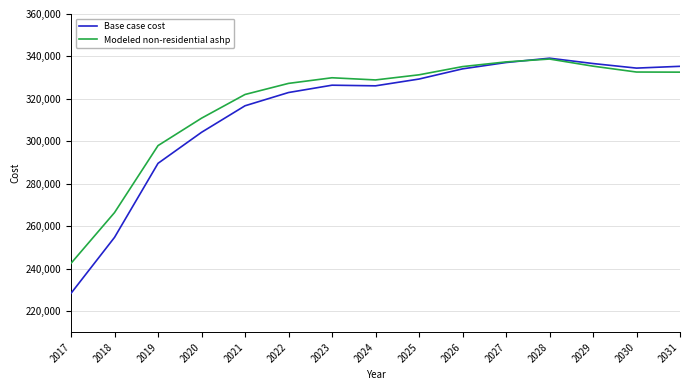

How many series are shown in this chart?

2